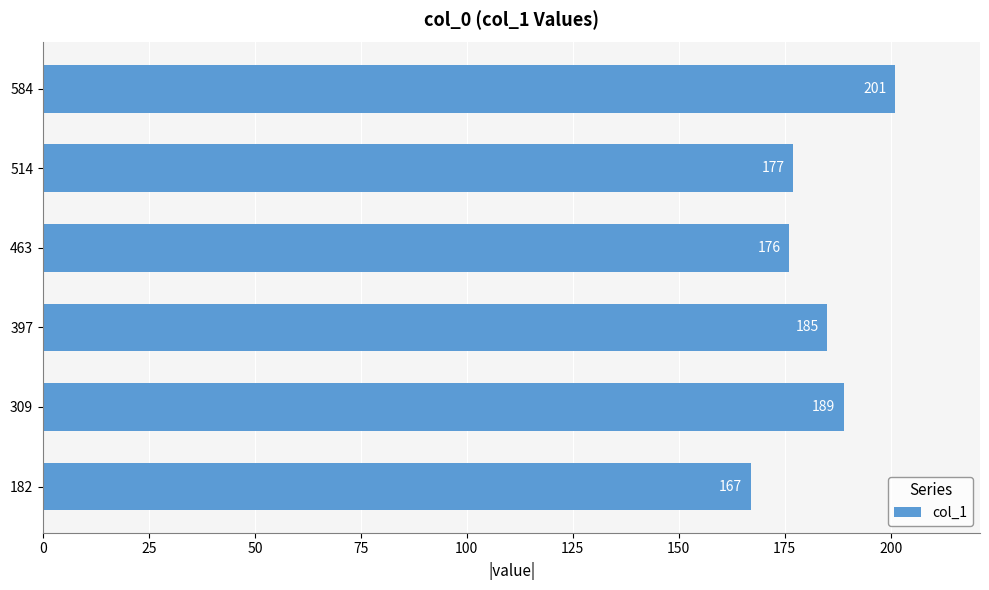

True or false: the data shows 254 at 514.

False